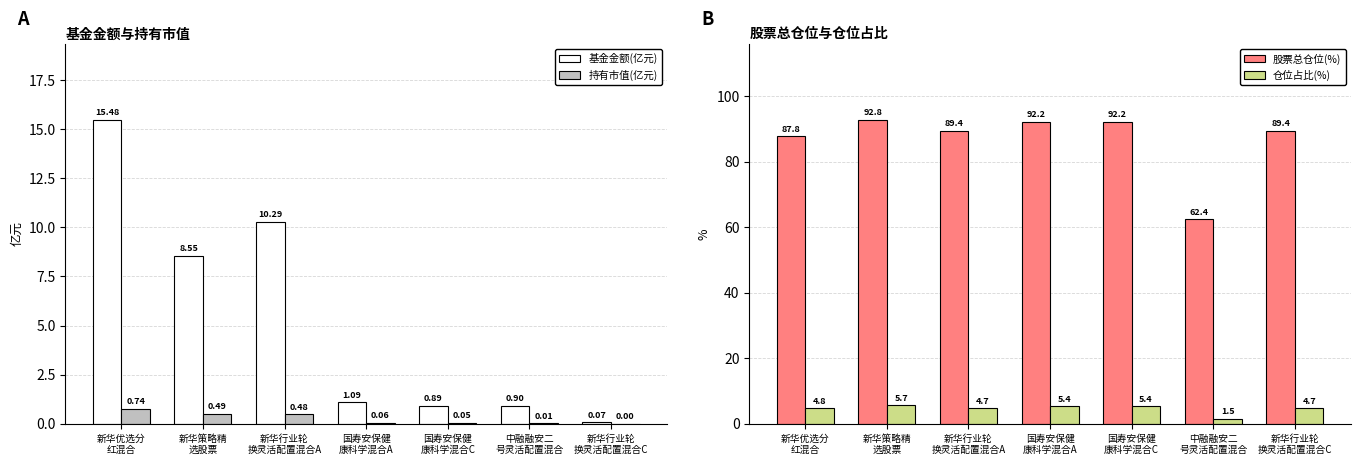

Reading right to left, extract all data points from this chart.

基金金额(亿元): 新华行业轮
换灵活配置混合C=0.1	中融融安二
号灵活配置混合=0.9	国寿安保健
康科学混合C=0.9	国寿安保健
康科学混合A=1.1	新华行业轮
换灵活配置混合A=10.3	新华策略精
选股票=8.6	新华优选分
红混合=15.5
持有市值(亿元): 新华行业轮
换灵活配置混合C=0.0	中融融安二
号灵活配置混合=0.0	国寿安保健
康科学混合C=0.0	国寿安保健
康科学混合A=0.1	新华行业轮
换灵活配置混合A=0.5	新华策略精
选股票=0.5	新华优选分
红混合=0.7
股票总仓位(%): 新华行业轮
换灵活配置混合C=89.4	中融融安二
号灵活配置混合=62.4	国寿安保健
康科学混合C=92.2	国寿安保健
康科学混合A=92.2	新华行业轮
换灵活配置混合A=89.4	新华策略精
选股票=92.8	新华优选分
红混合=87.8
仓位占比(%): 新华行业轮
换灵活配置混合C=4.7	中融融安二
号灵活配置混合=1.5	国寿安保健
康科学混合C=5.4	国寿安保健
康科学混合A=5.4	新华行业轮
换灵活配置混合A=4.7	新华策略精
选股票=5.7	新华优选分
红混合=4.8